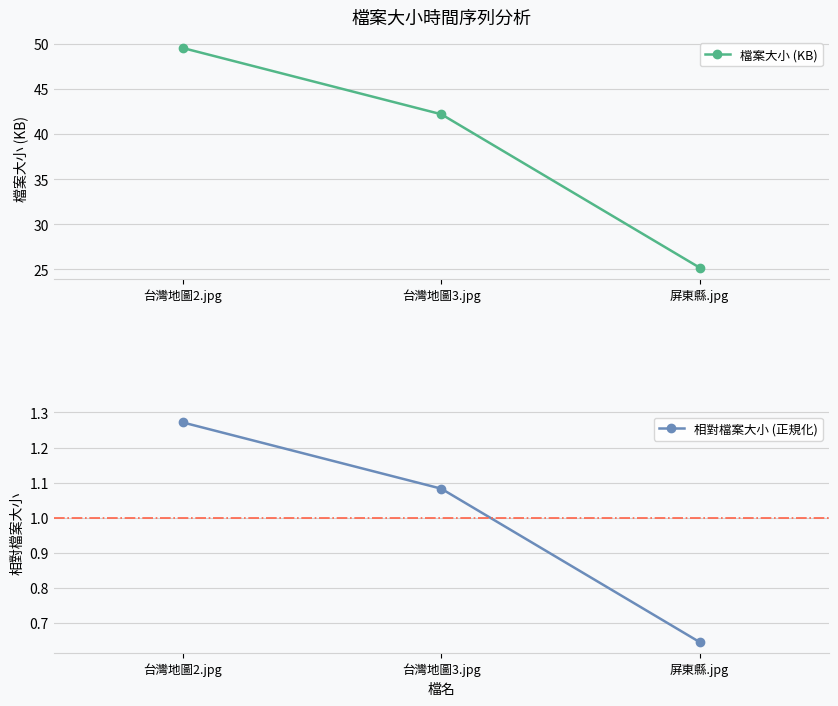

Does the chart have visible grid lines?

Yes